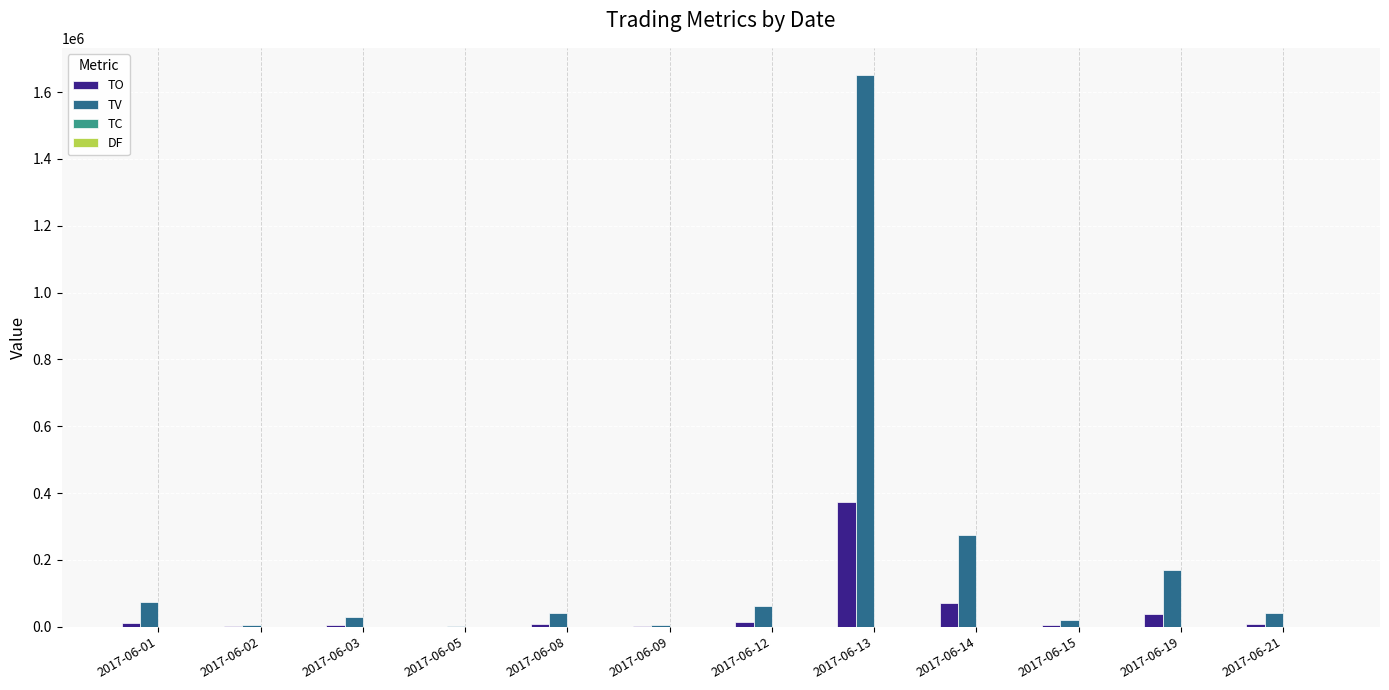

At which category is the sum across all series the highest?

2017-06-13